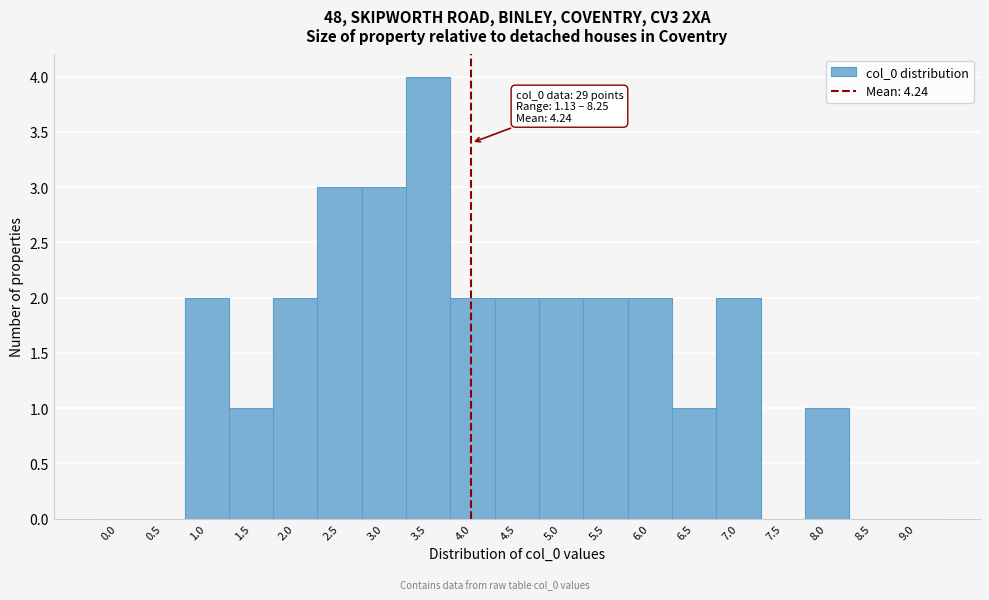

Reading right to left, transcribe all the data shown in this chart.

9.0=0	8.5=0	8.0=1	7.5=0	7.0=2	6.5=1	6.0=2	5.5=2	5.0=2	4.5=2	4.0=2	3.5=4	3.0=3	2.5=3	2.0=2	1.5=1	1.0=2	0.5=0	0.0=0